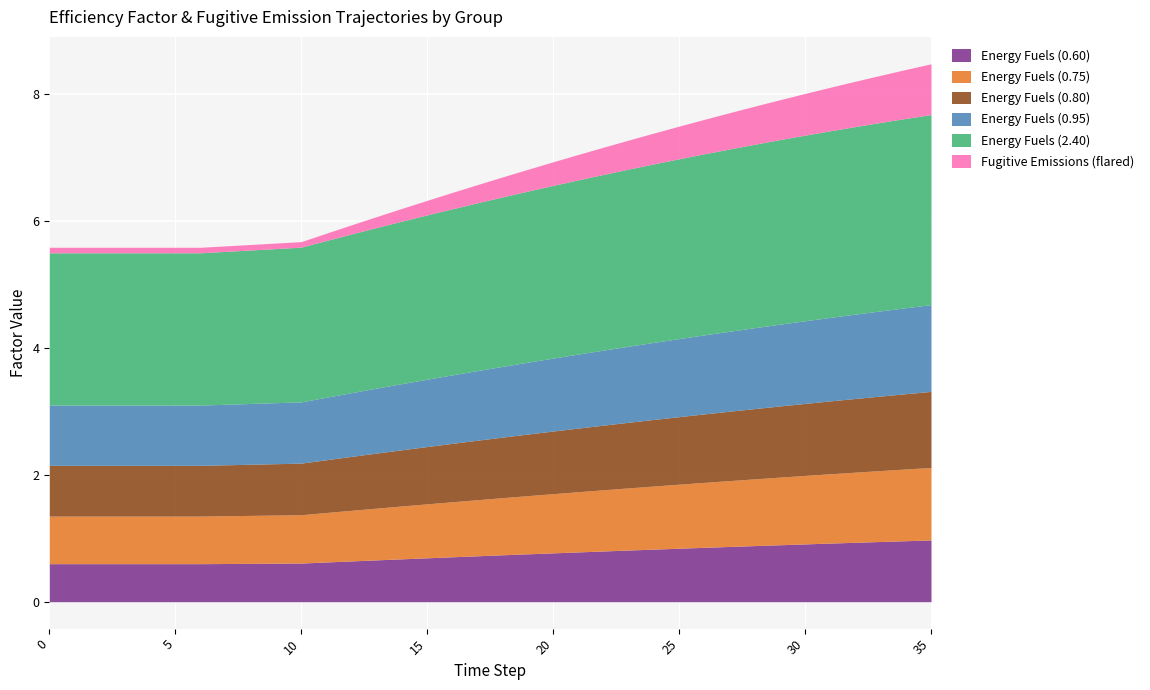

At which category is the sum across all series the highest?

35